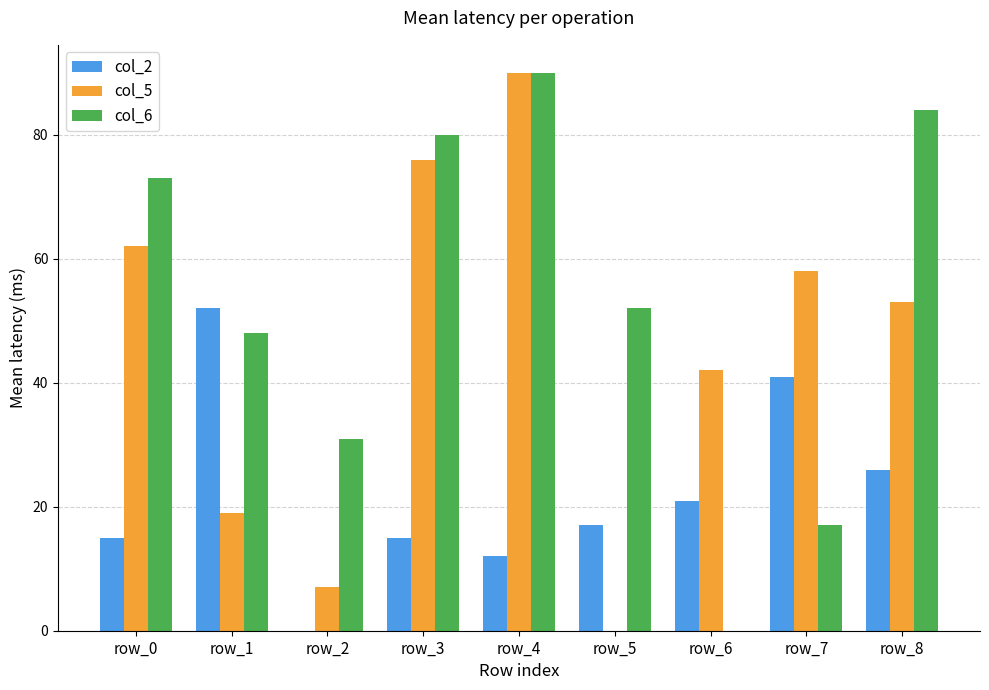

What is the sum of all col_5 values?

407